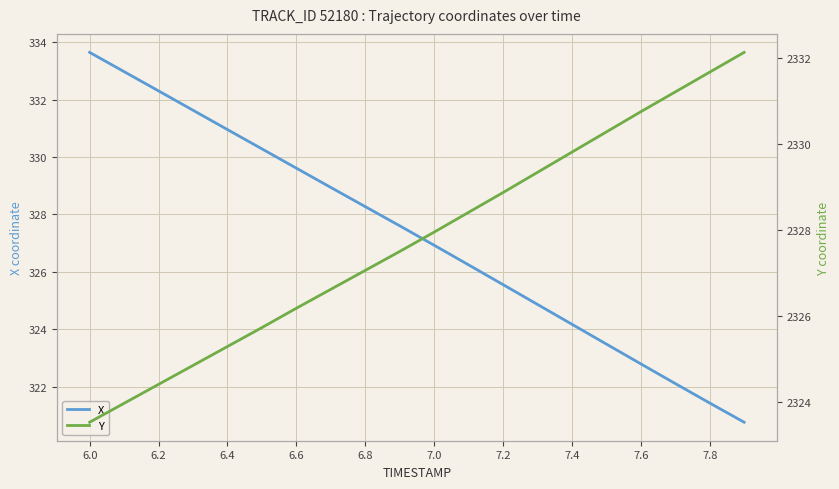

True or false: X has a value of 549.7 at 6.0.

False